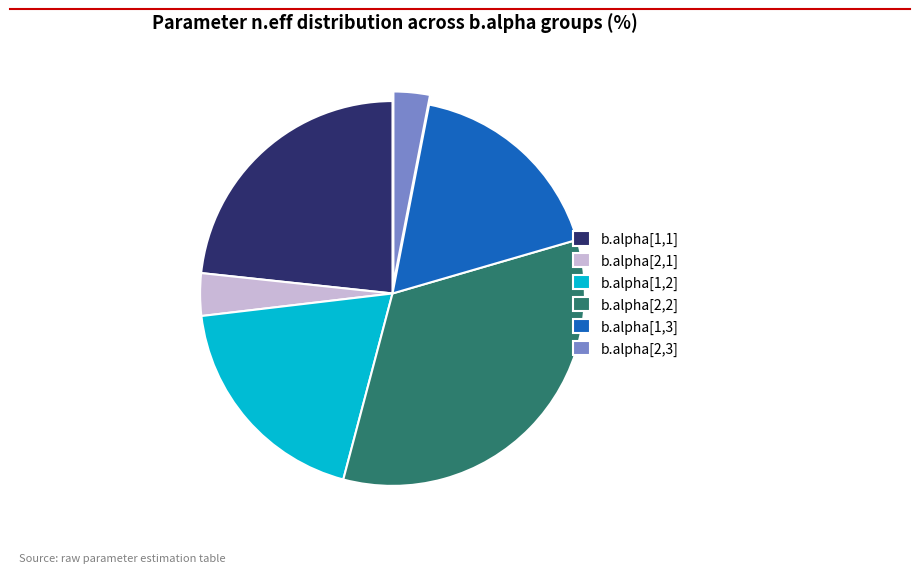

True or false: b.alpha[1,2] accounts for 19% of the total.

True